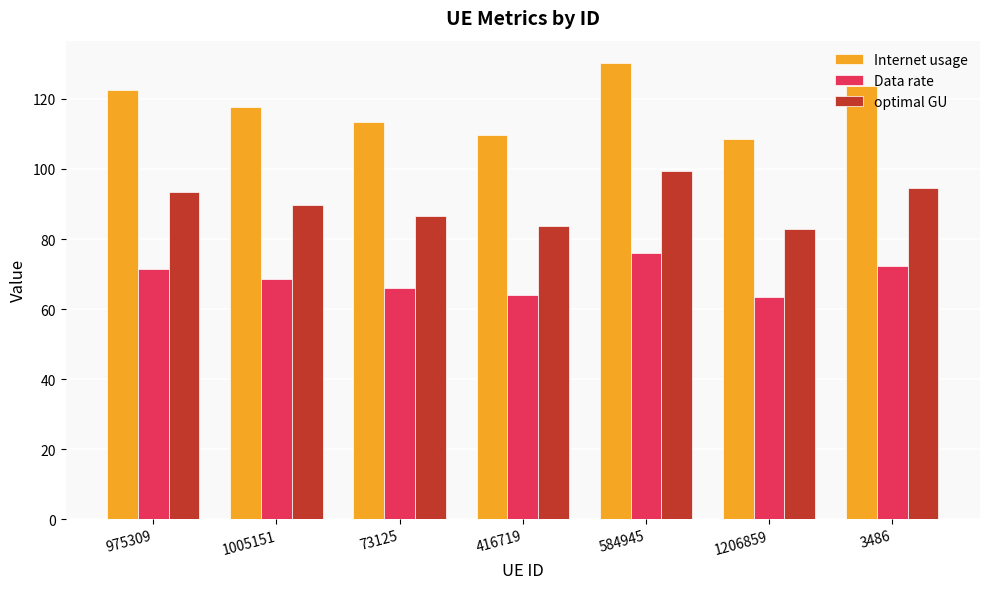

What is the value of the optimal GU bar at the 2nd from the left?

89.8